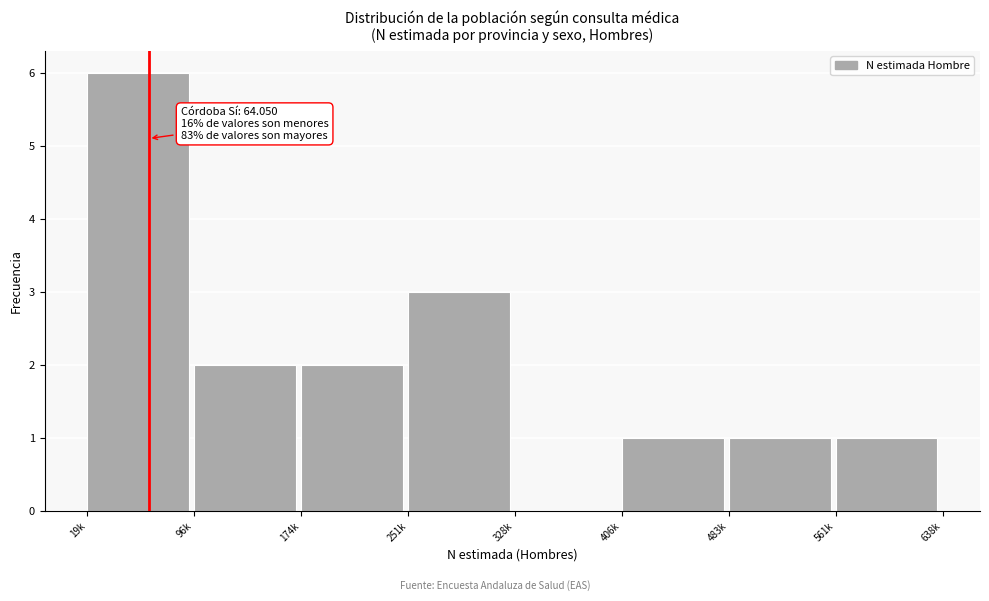

Reading left to right, transcribe all the data shown in this chart.

19k=6	96k=2	174k=2	251k=3	328k=0	406k=1	483k=1	561k=1